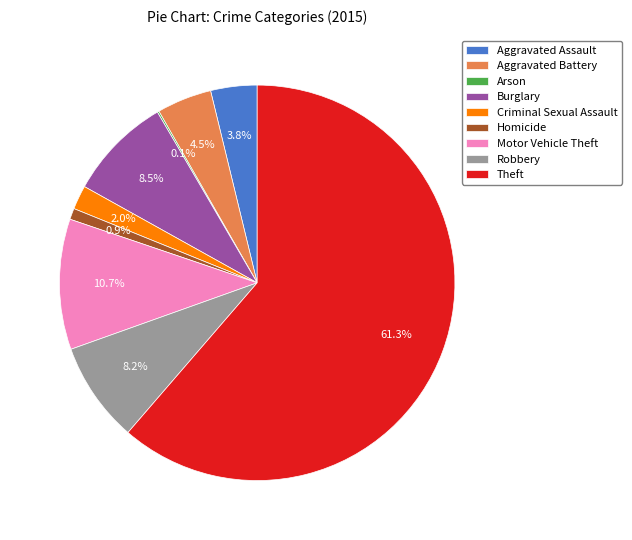

Does Theft account for over 50% of the chart?

Yes